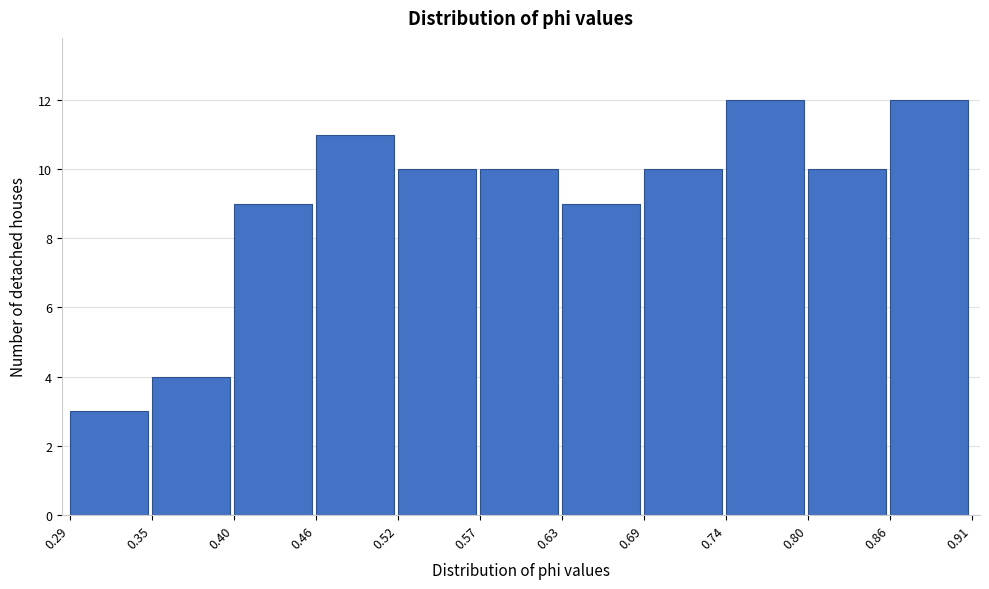

Reading left to right, list every bar in this chart as the range it spans on the x-axis followed by its height. The values are not printed on the chart, so give them approximately, as read against the axis.

0.29 to 0.35: 3
0.35 to 0.40: 4
0.40 to 0.46: 9
0.46 to 0.52: 11
0.52 to 0.57: 10
0.57 to 0.63: 10
0.63 to 0.69: 9
0.69 to 0.74: 10
0.74 to 0.80: 12
0.80 to 0.86: 10
0.86 to 0.91: 12